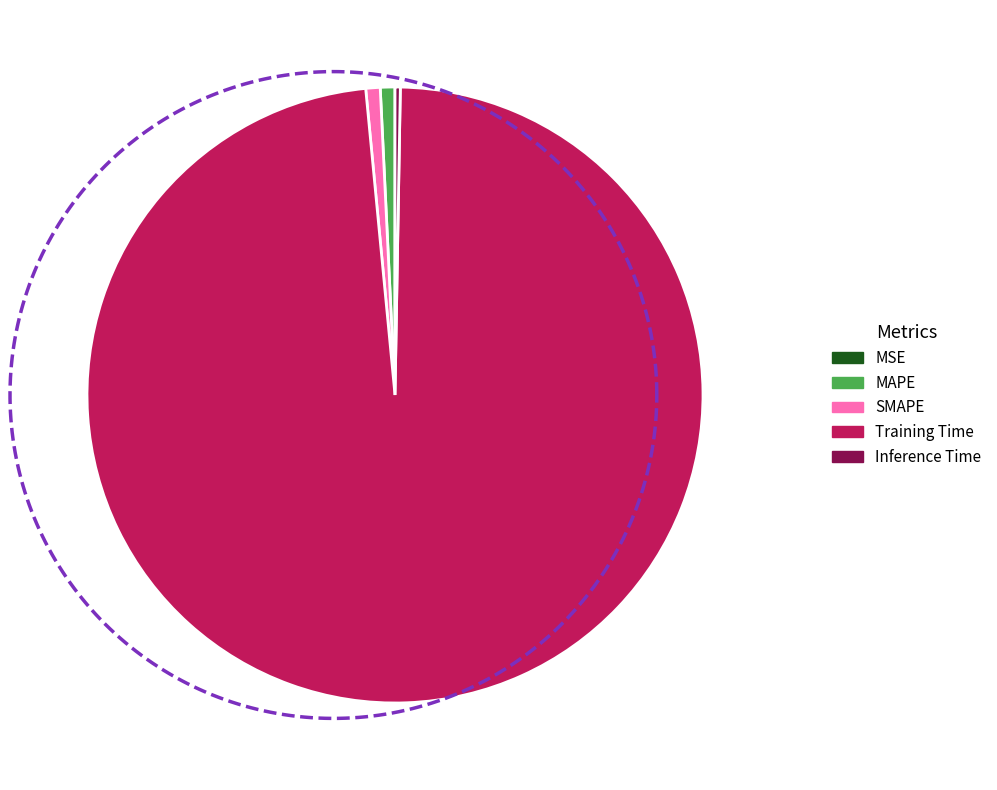

How many segments does this pie chart have?

5